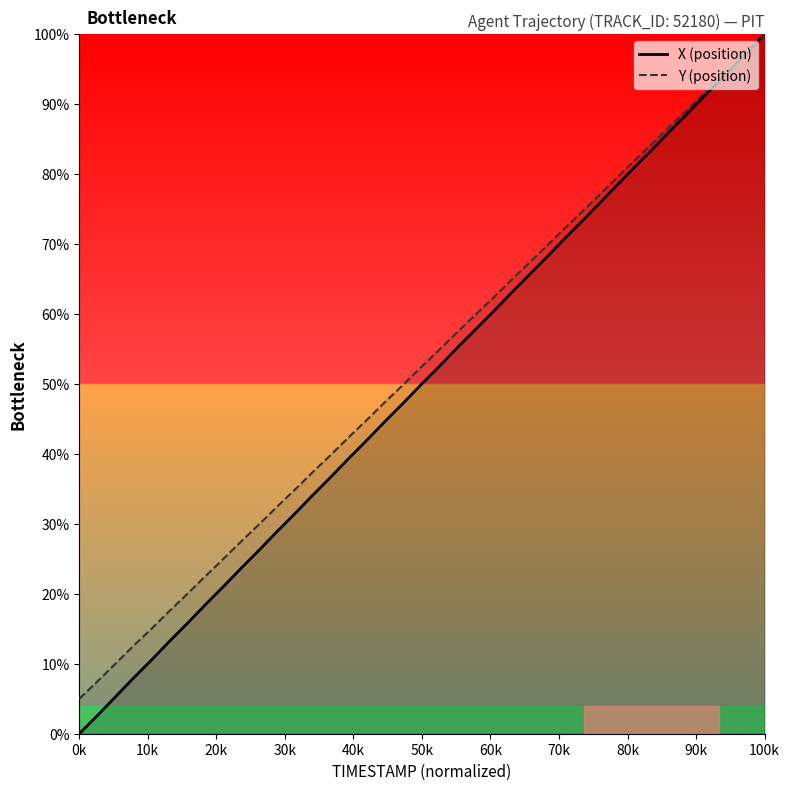

How many lines are shown in the chart?

2